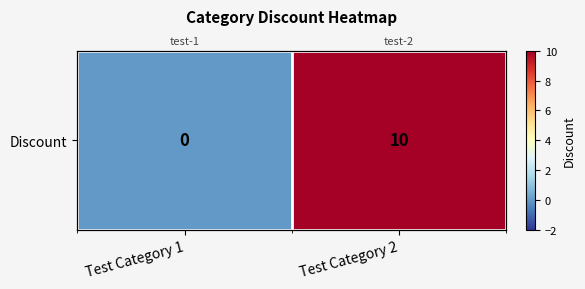

Is it true that the value at Test Category 2 is 10?

True